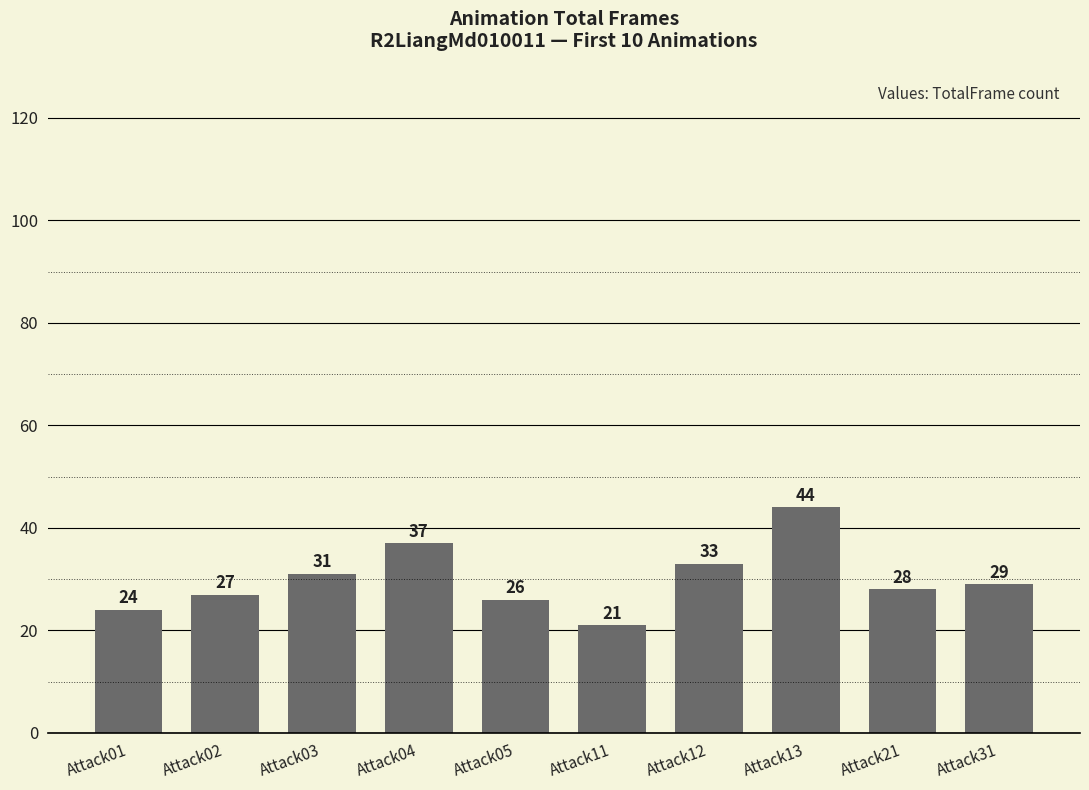

What is the value of the 3rd bar from the left?

31